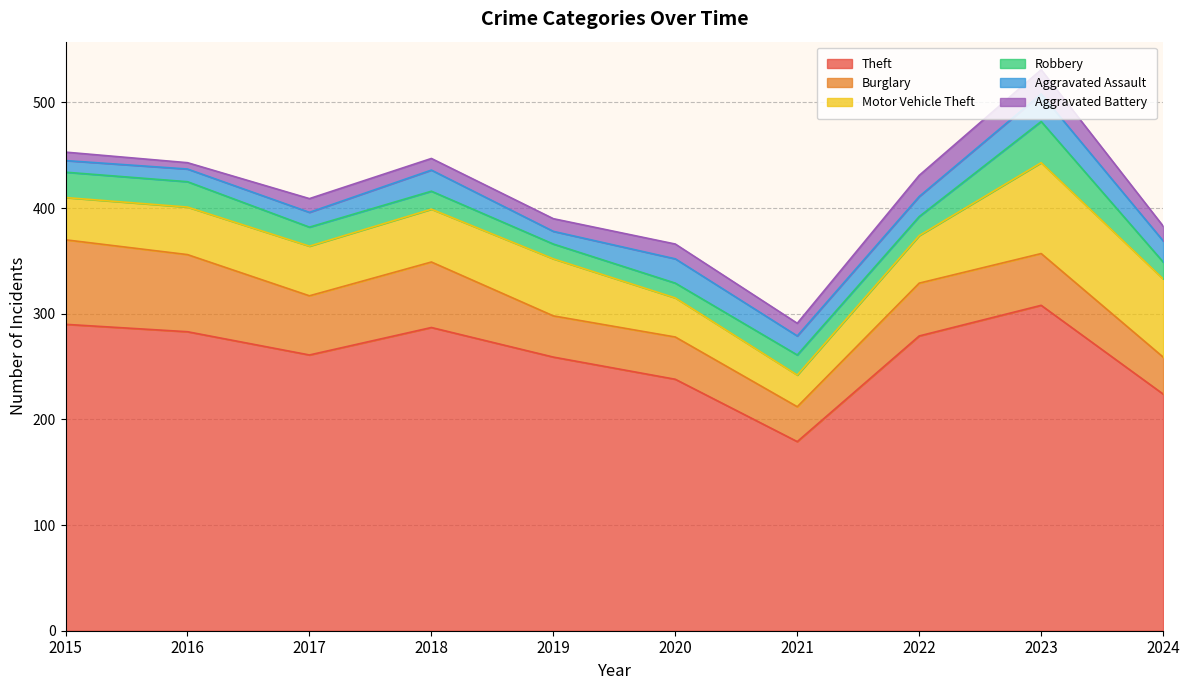

Rank the series at 2022 from lowest to highest value.

Robbery, Aggravated Assault, Aggravated Battery, Motor Vehicle Theft, Burglary, Theft